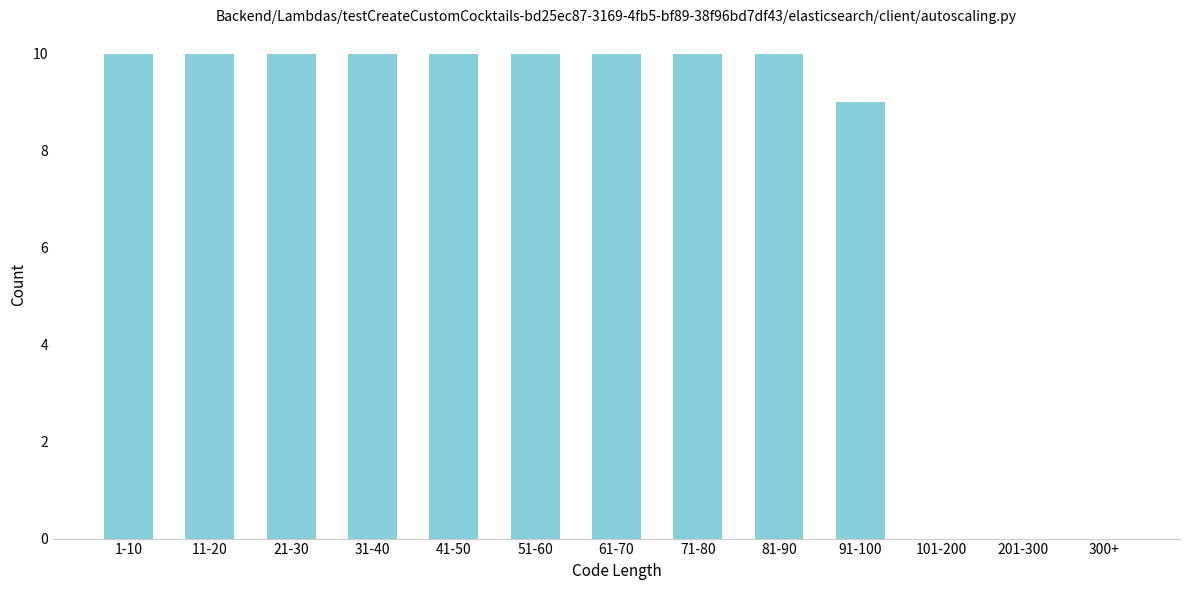

Reading left to right, list all the values displayed in this chart.

1-10=10	11-20=10	21-30=10	31-40=10	41-50=10	51-60=10	61-70=10	71-80=10	81-90=10	91-100=9	101-200=0	201-300=0	300+=0